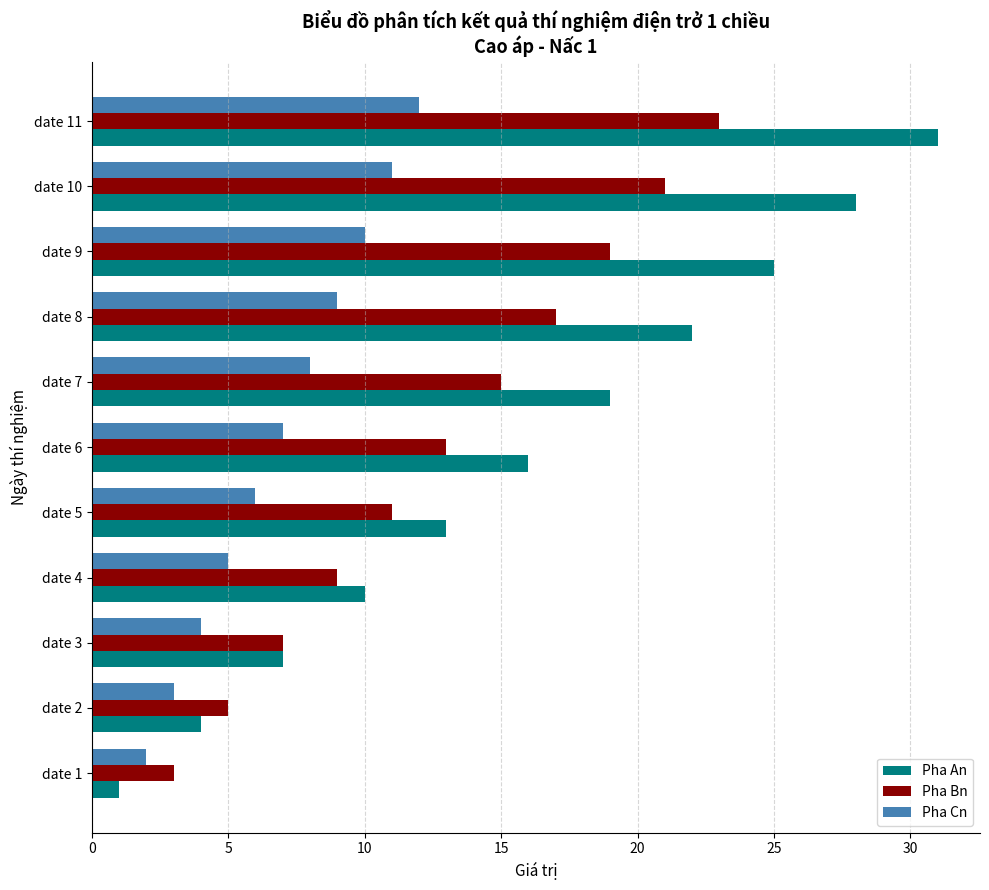

The Pha An series shows 4 at date 4. True or false?

False